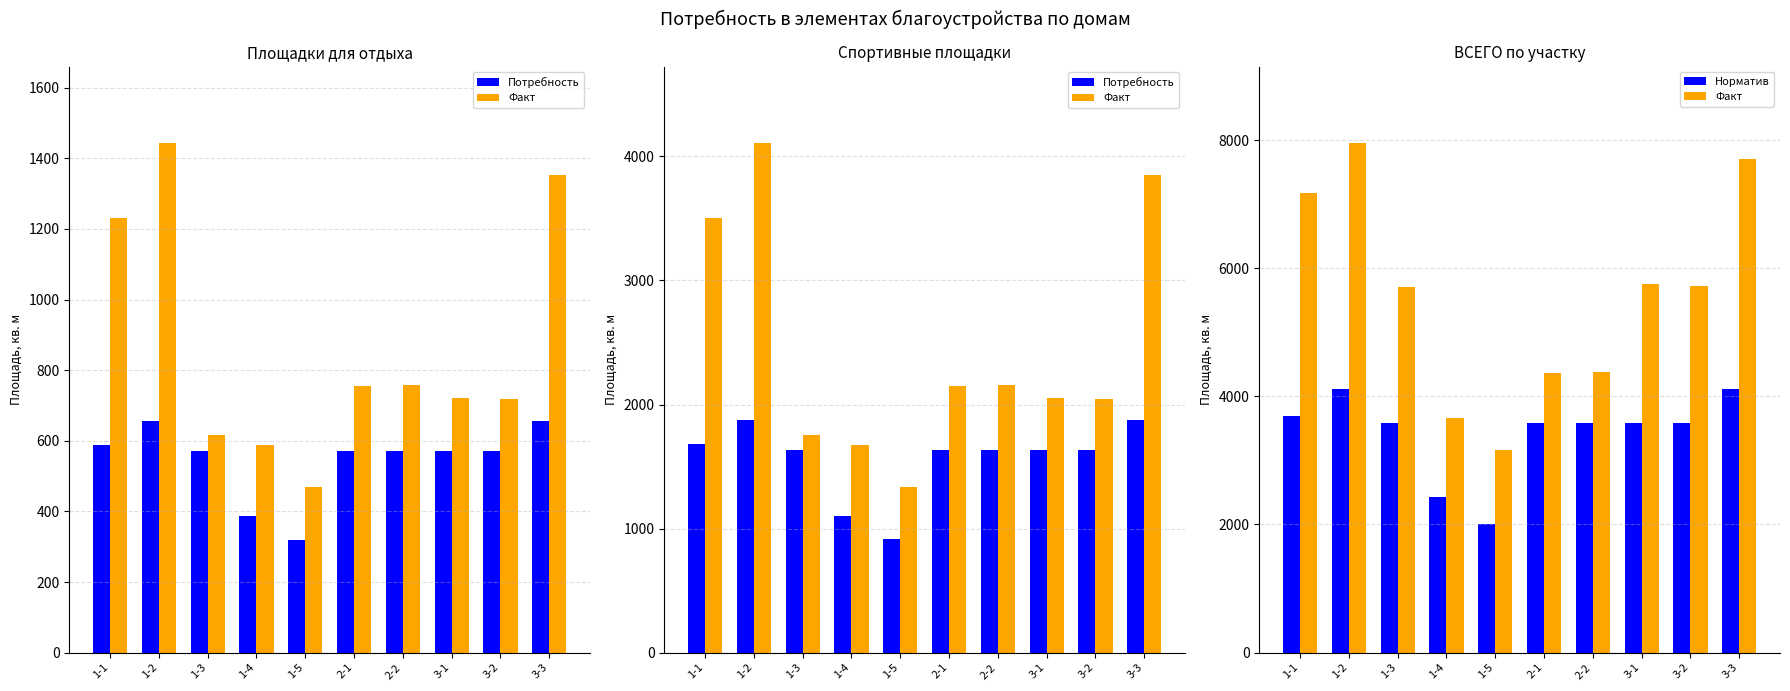

What is the difference between the highest and lowest values at 1-1?

5499.0